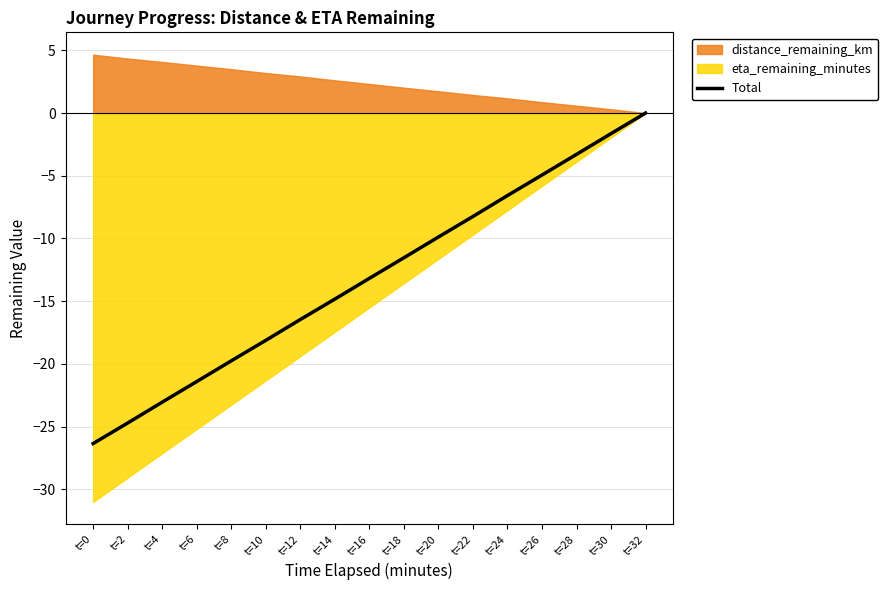

List the labels in order of value, smallest first.

t=0, t=2, t=4, t=6, t=8, t=10, t=12, t=14, t=16, t=18, t=20, t=22, t=24, t=26, t=28, t=30, t=32